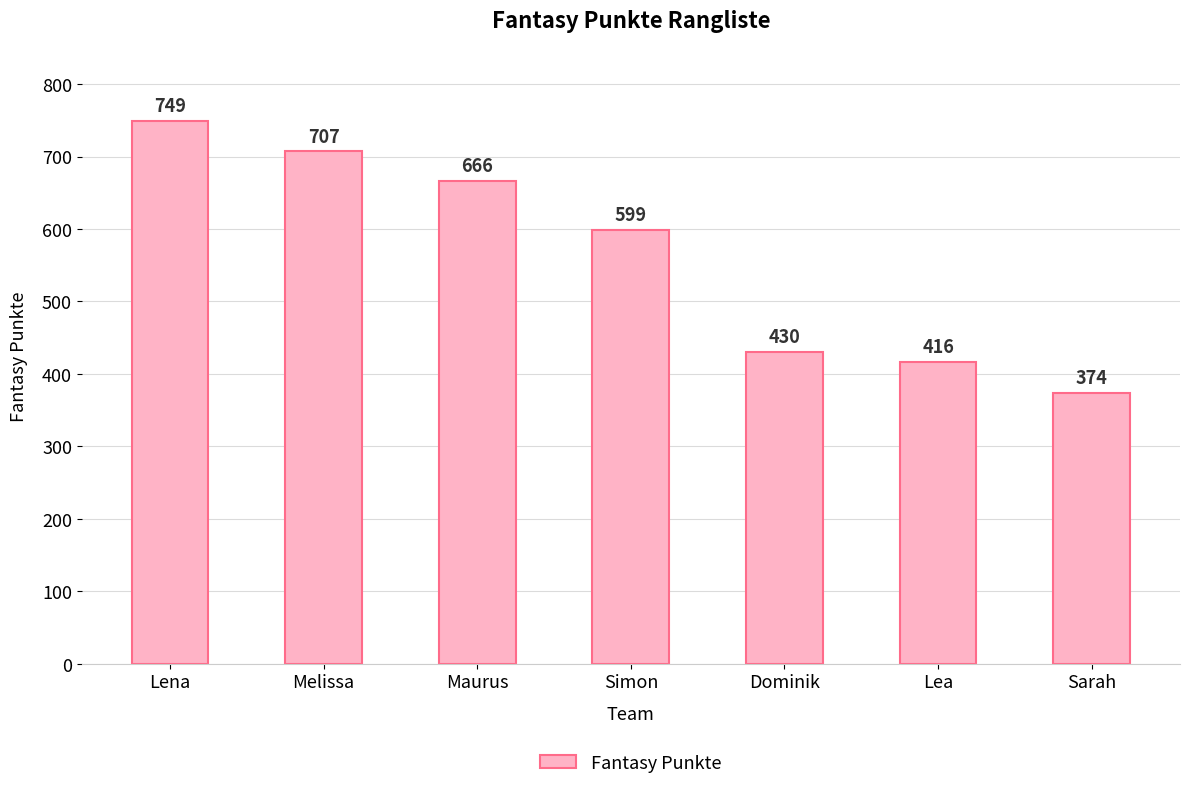

What is the difference between the values at Maurus and Dominik?

236